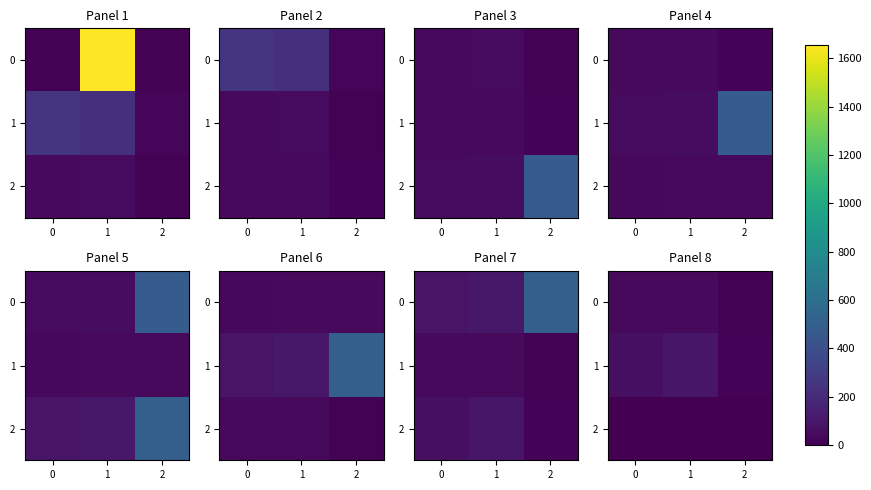

Between 0 and 1, which is larger?

1